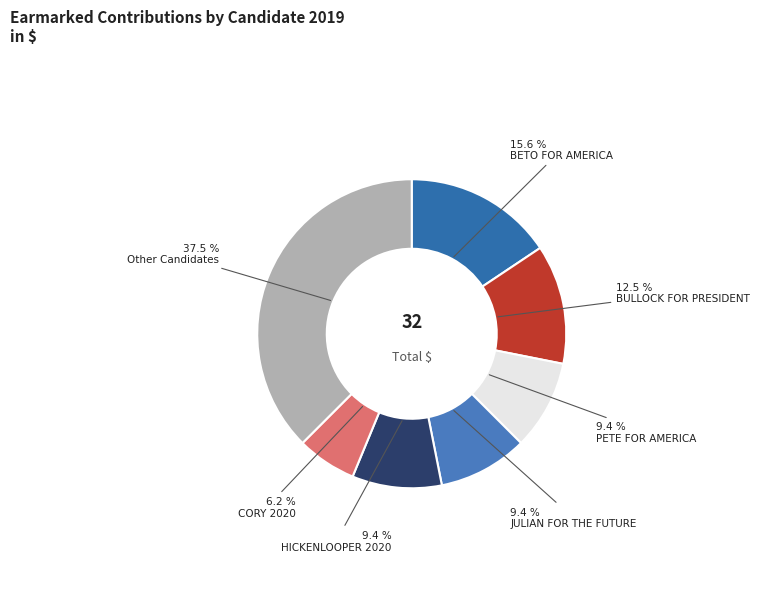

Count the number of slices in the pie.

7